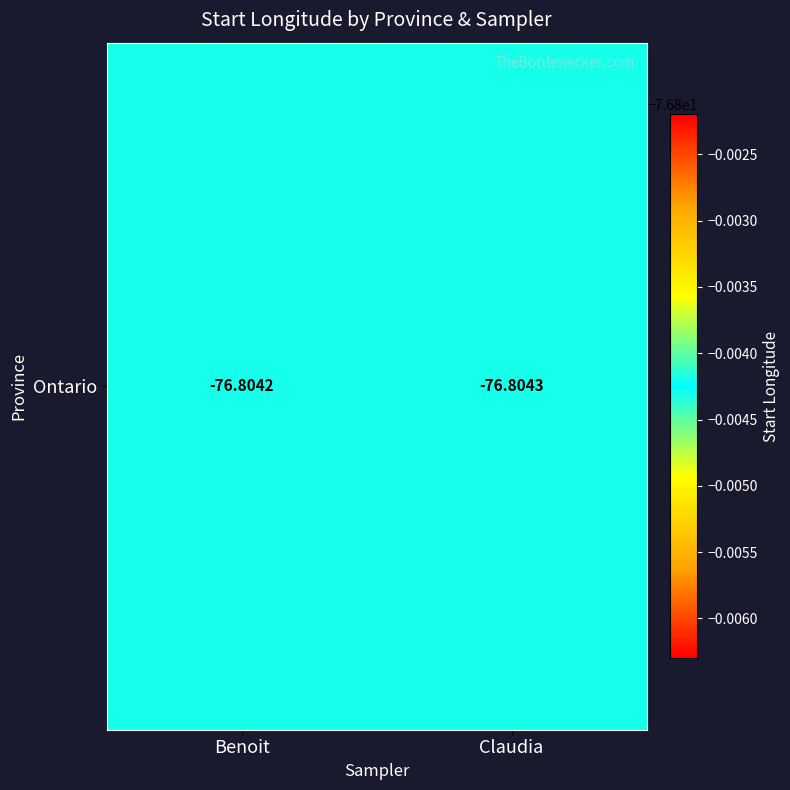

At which category does the chart reach its peak across all series?

Benoit